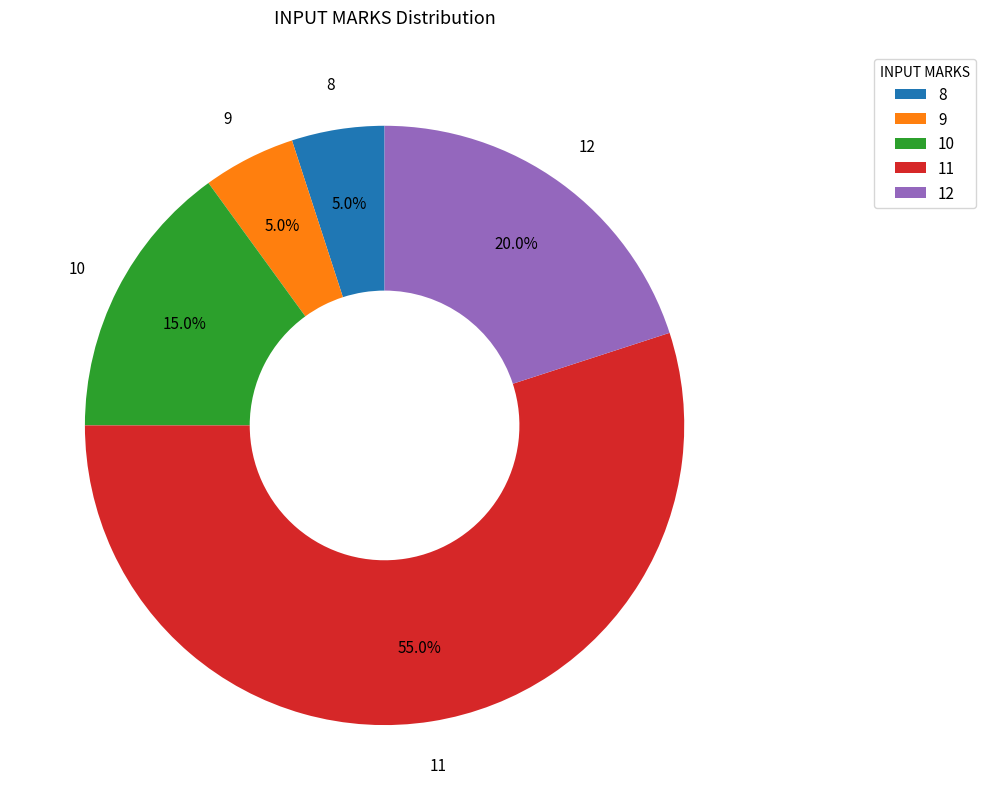

To the nearest percent, what is the difference between the largest and smallest slice percentages?

50%